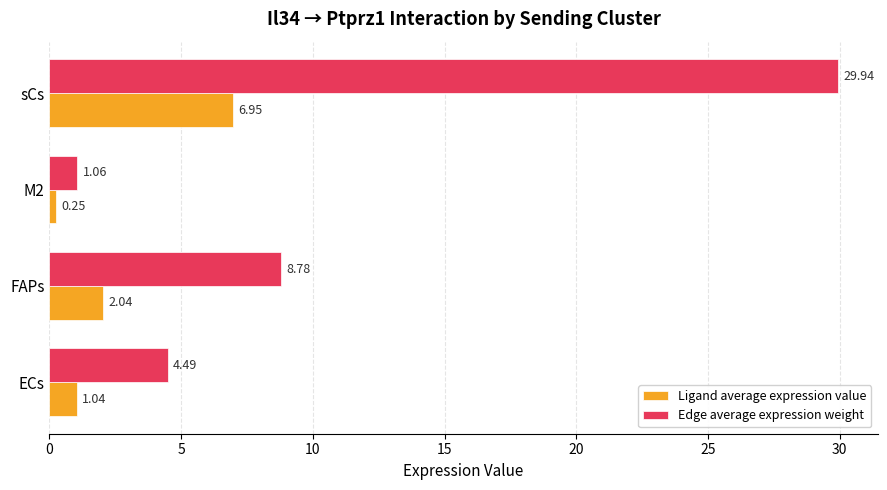

At which category is the sum across all series the highest?

sCs